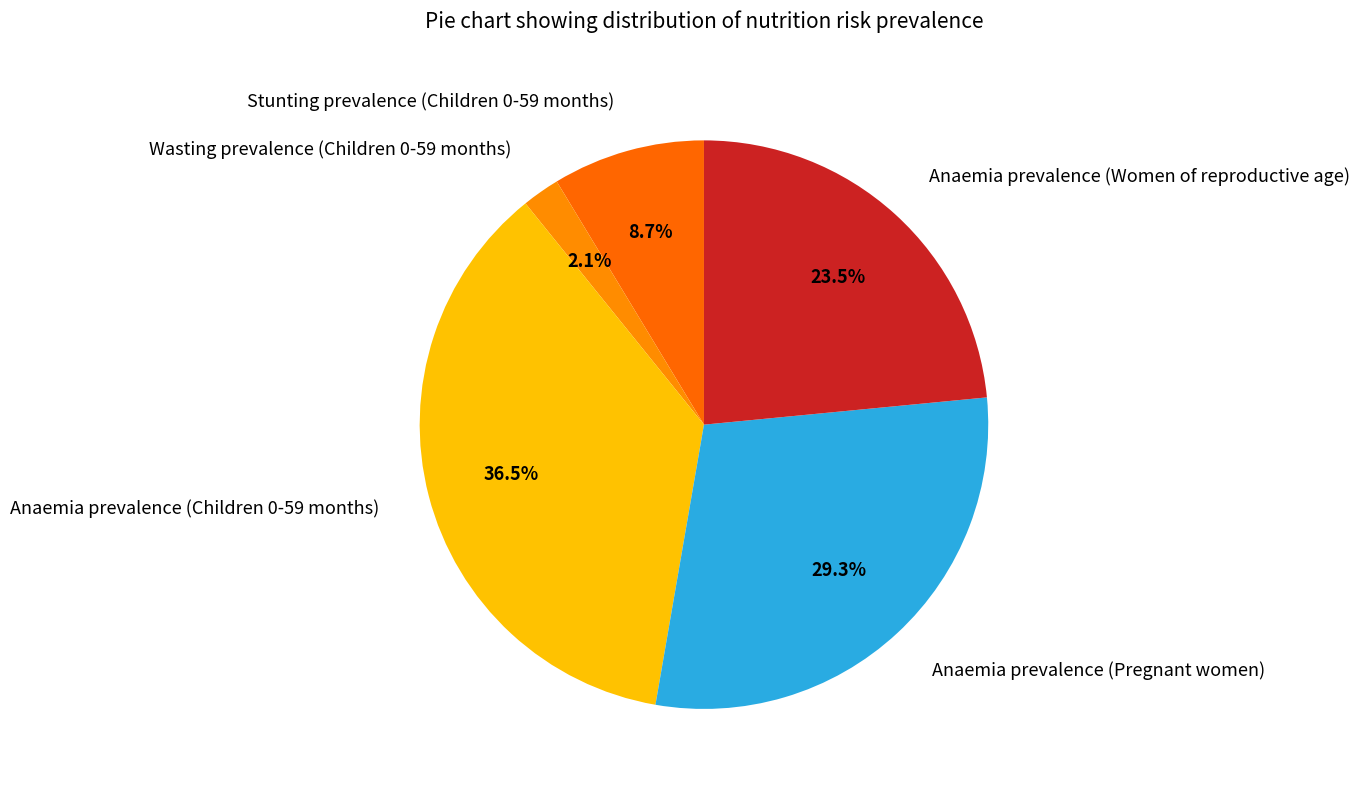

What percentage do Anaemia prevalence (Children 0-59 months) and Anaemia prevalence (Women of reproductive age) together represent?

59.9%